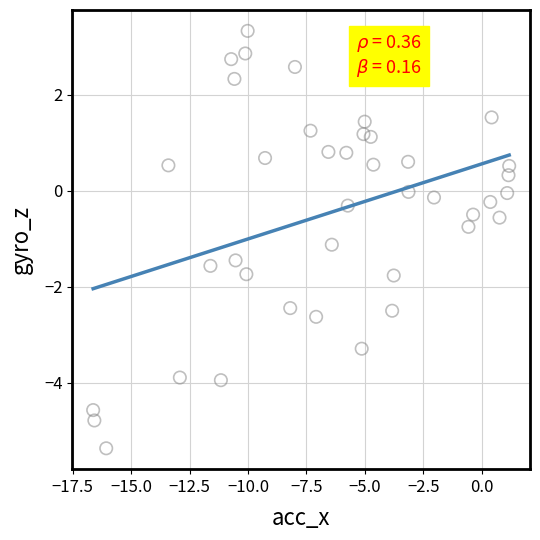

What Y value in the scatter plot is closest to -1?

-1.1